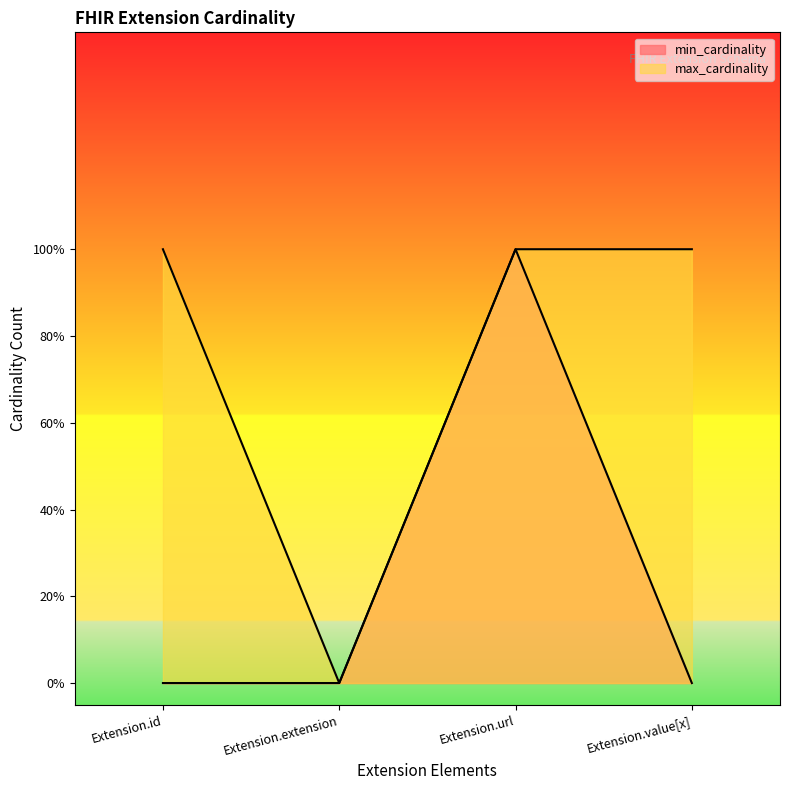

Which series changed the most between Extension.extension and Extension.value[x]?

max_cardinality